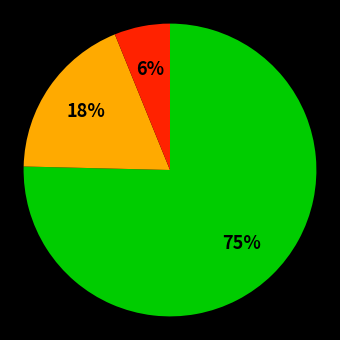

To the nearest percent, what is the average slice percentage?

33%